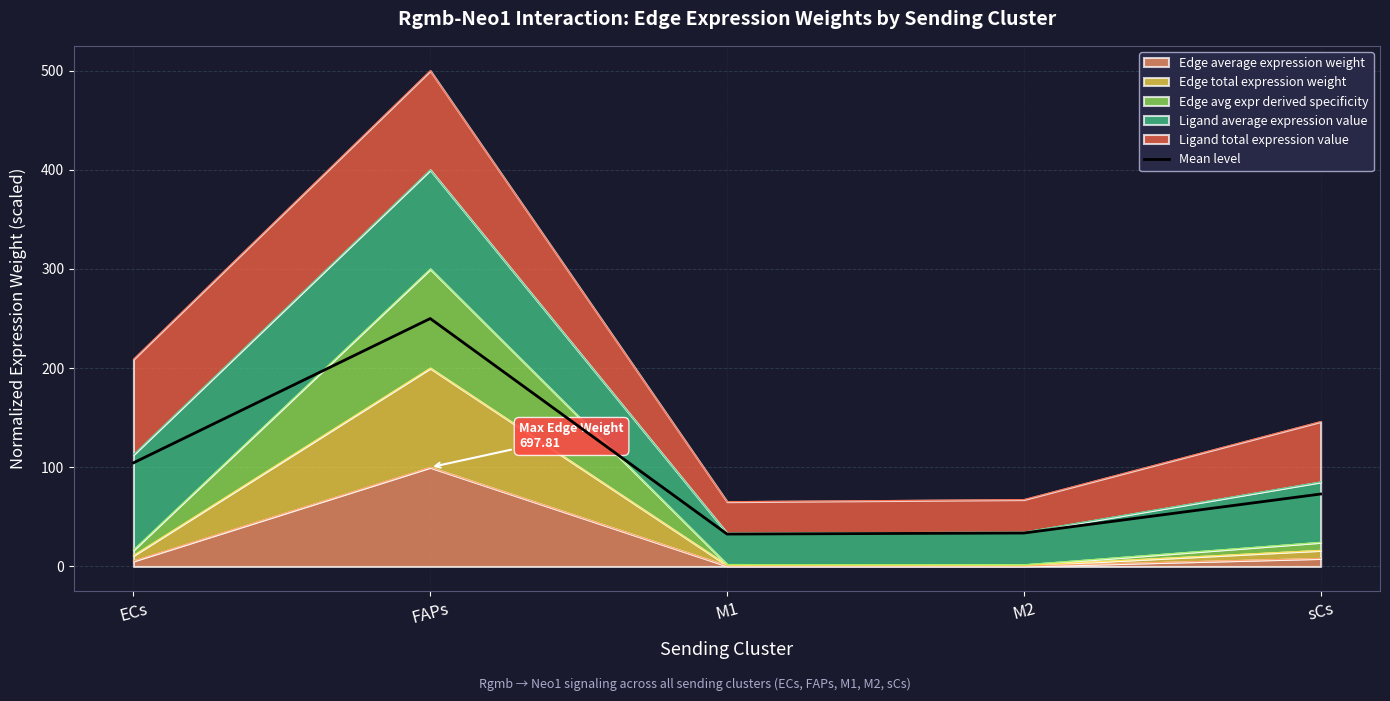

How many categories are shown in the chart?

5